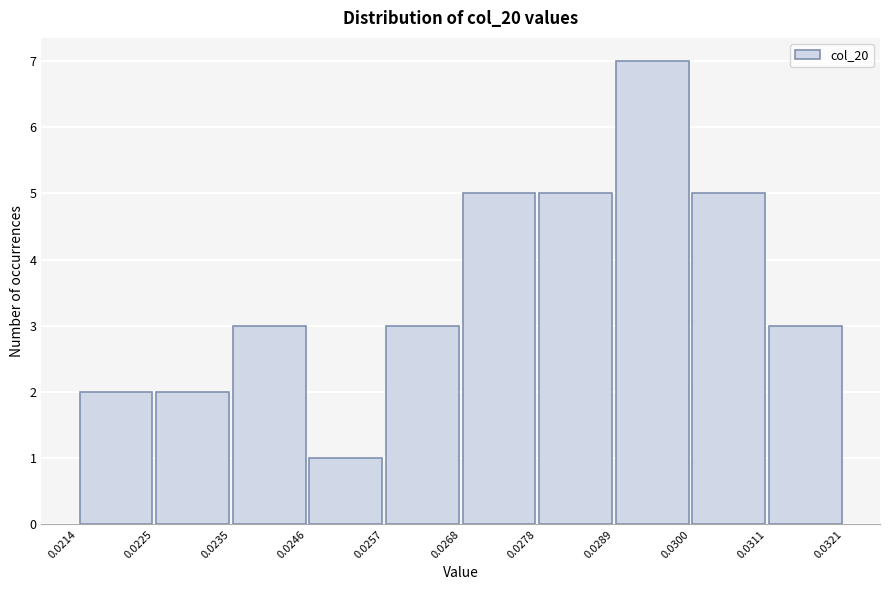

Reading left to right, transcribe this chart: for each bar, give the range it covers on the x-axis and its height. The values are not printed on the chart, so give them approximately, as read against the axis.

0.0214 to 0.0225: 2
0.0225 to 0.0235: 2
0.0235 to 0.0246: 3
0.0246 to 0.0257: 1
0.0257 to 0.0268: 3
0.0268 to 0.0278: 5
0.0278 to 0.0289: 5
0.0289 to 0.0300: 7
0.0300 to 0.0311: 5
0.0311 to 0.0321: 3